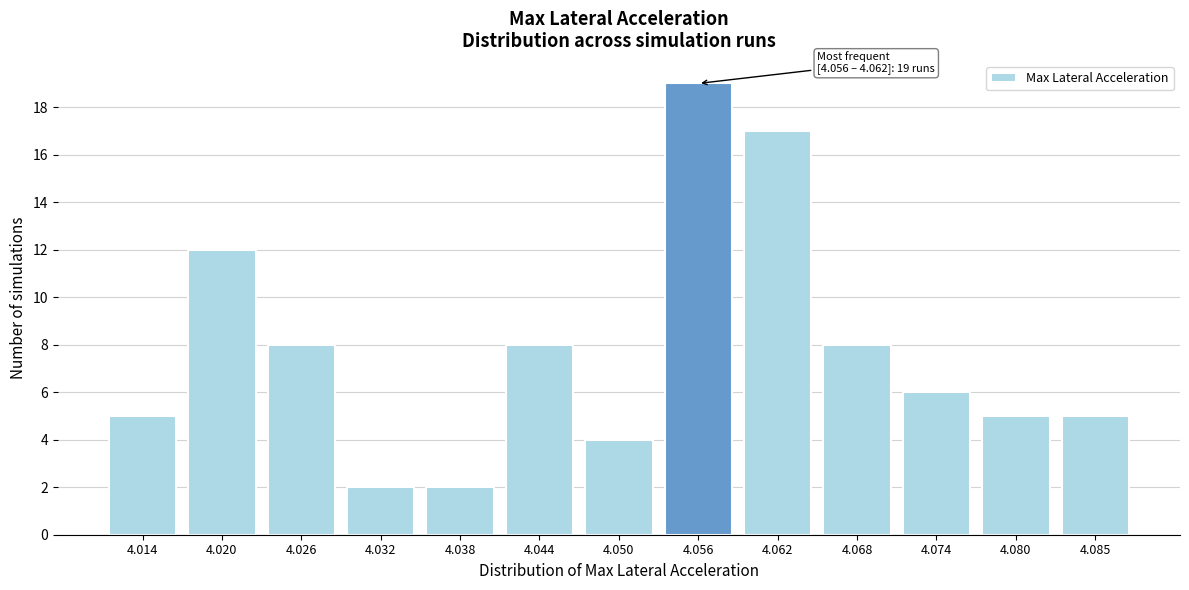

Reading left to right, extract all data points from this chart.

4.014=5	4.020=12	4.026=8	4.032=2	4.038=2	4.044=8	4.050=4	4.056=19	4.062=17	4.068=8	4.074=6	4.080=5	4.085=5